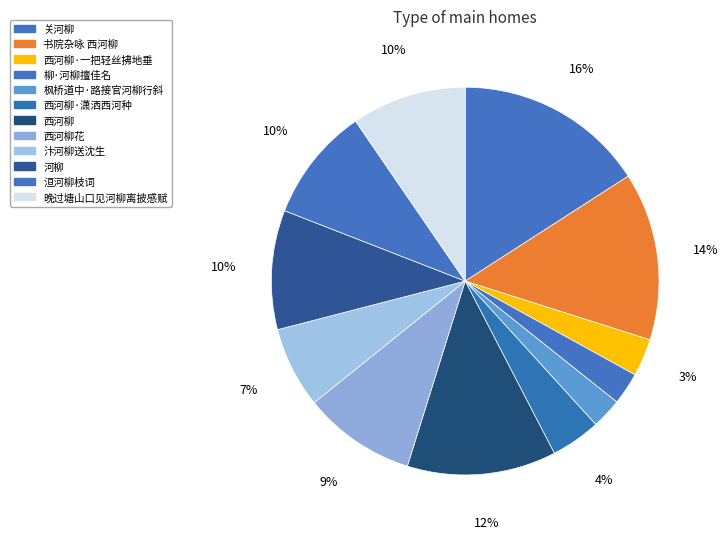

Rank the categories by value from highest to lowest.

关河柳, 书院杂咏 西河柳, 西河柳, 河柳, 晚过塘山口见河柳离披感赋, 洹河柳枝词, 西河柳花, 汴河柳送沈生, 西河柳·潇洒西河种, 西河柳·一把轻丝拂地垂, 柳·河柳擅佳名, 枫桥道中·路接官河柳行斜